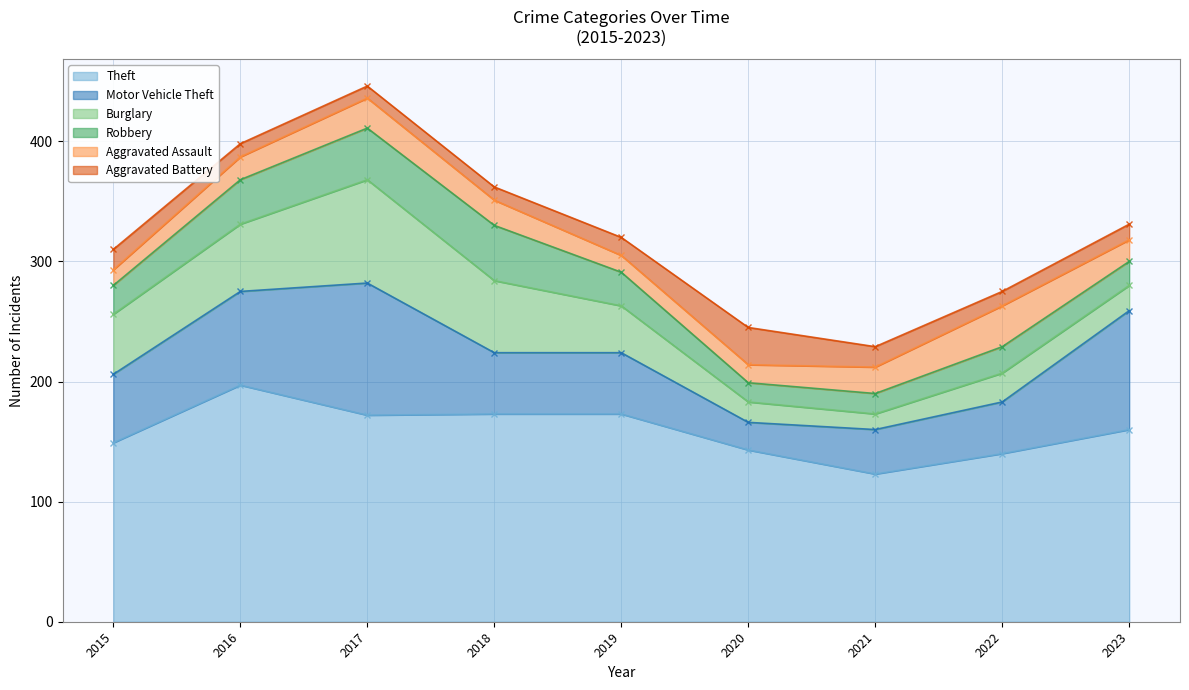

Rank the series by their maximum value, from highest to lowest.

Theft, Motor Vehicle Theft, Burglary, Robbery, Aggravated Assault, Aggravated Battery